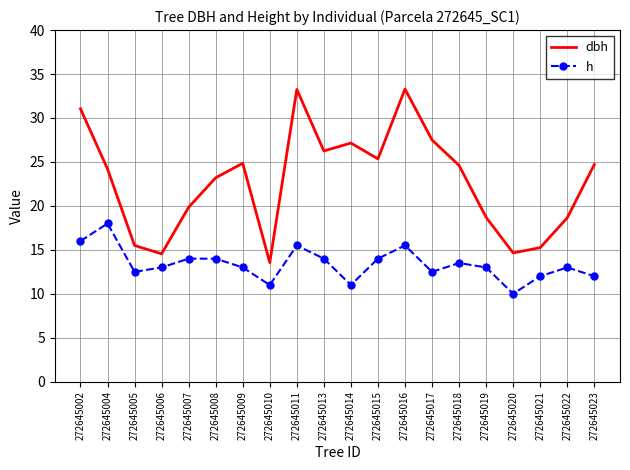

True or false: h and dbh intersect in this chart.

False